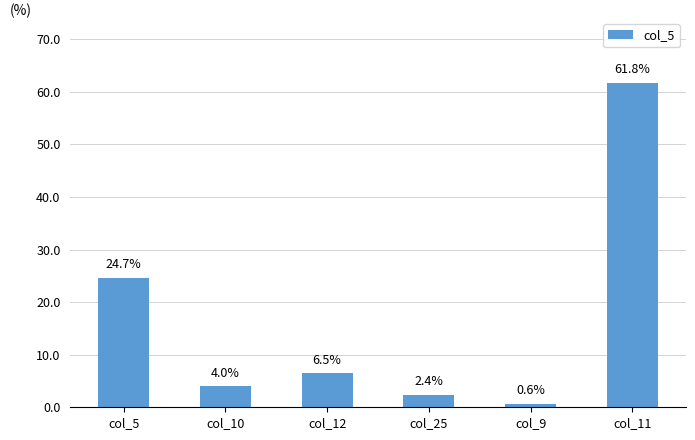

Reading right to left, extract all data points from this chart.

61.8	0.6	2.4	6.5	4.0	24.7